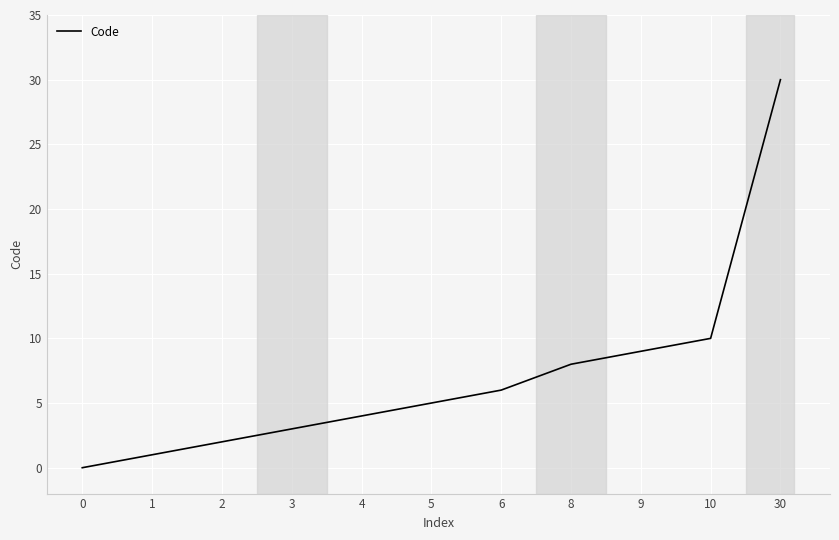

Approximately how many times larger is the value at 30 compared to 4?

7.5